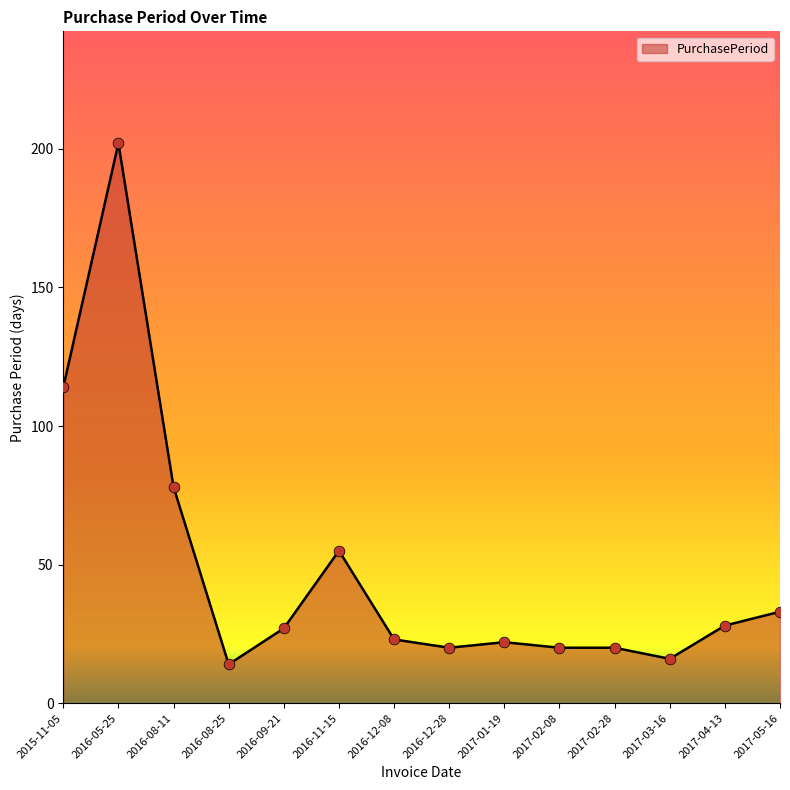

What is the change in value from 2016-05-25 to 2016-12-28?

-182